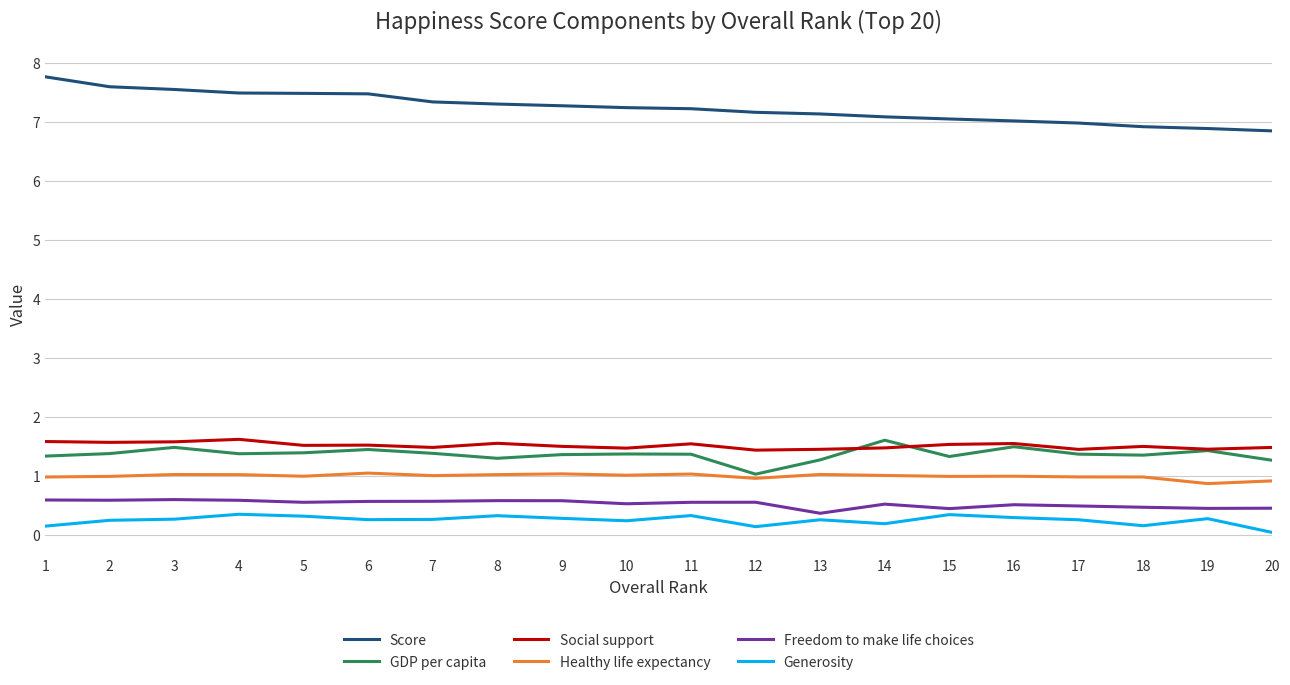

At how many categories does at least one series exceed 4?

20